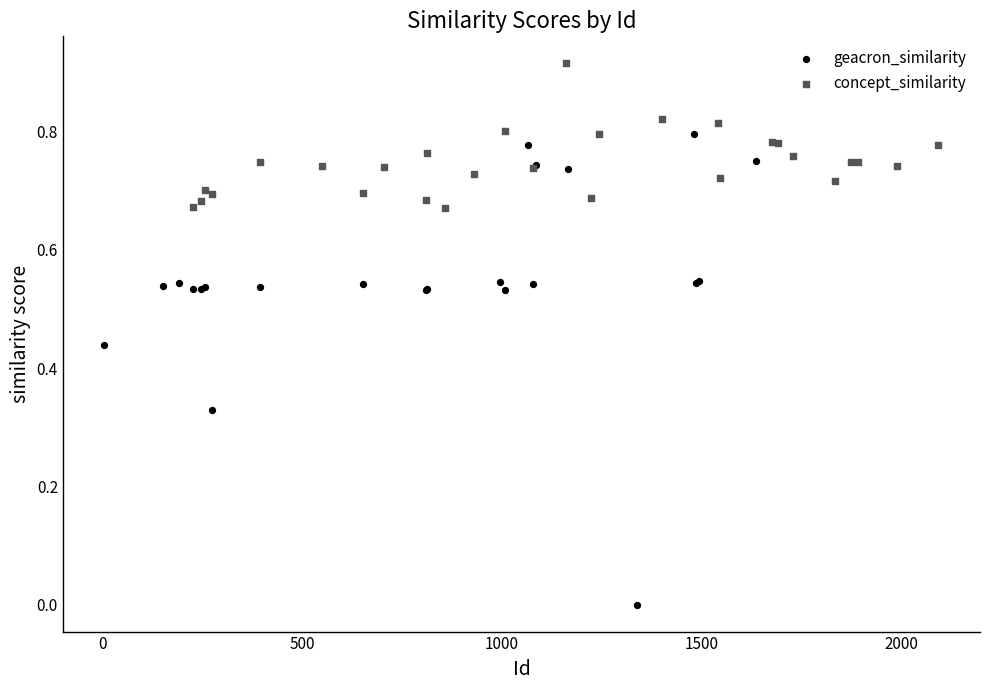

Which series contains the lowest Y value?

geacron_similarity